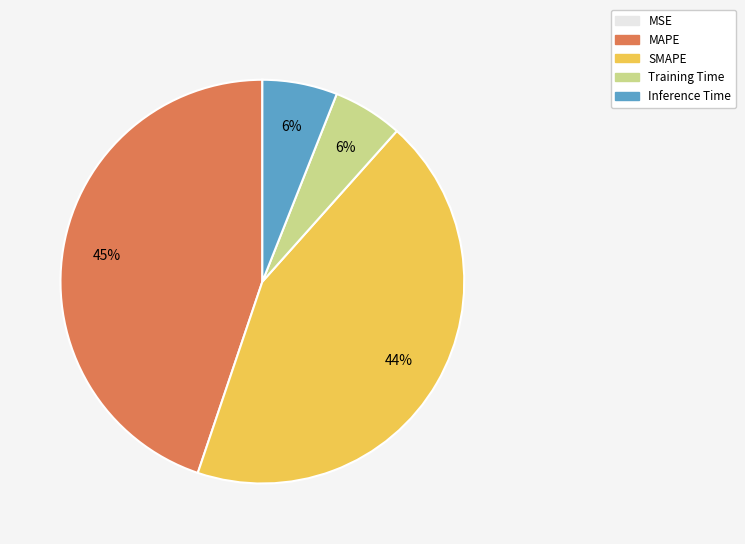

Which category has the biggest portion of the pie?

MAPE